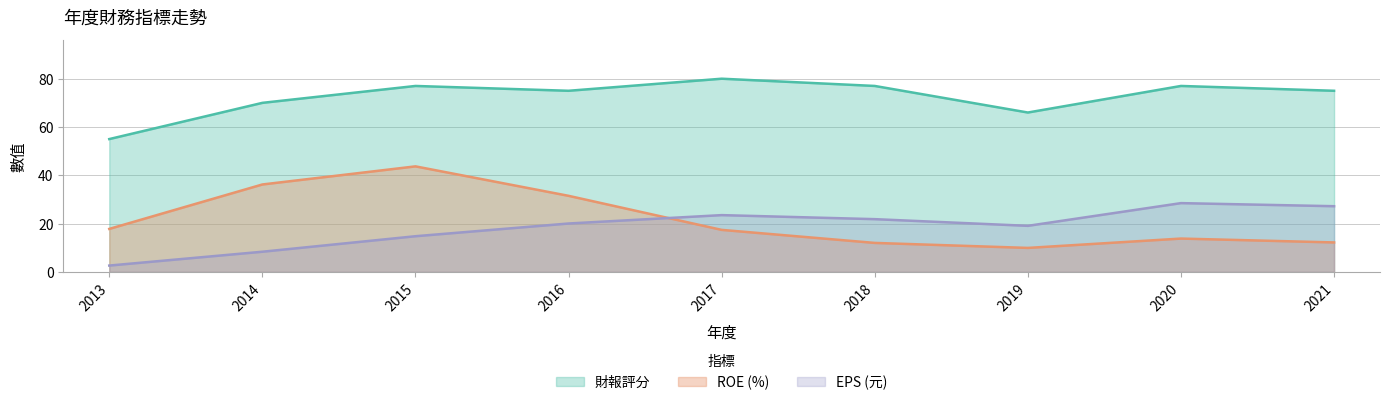

The value of 財報評分 at 2016 is 112.1. True or false?

False